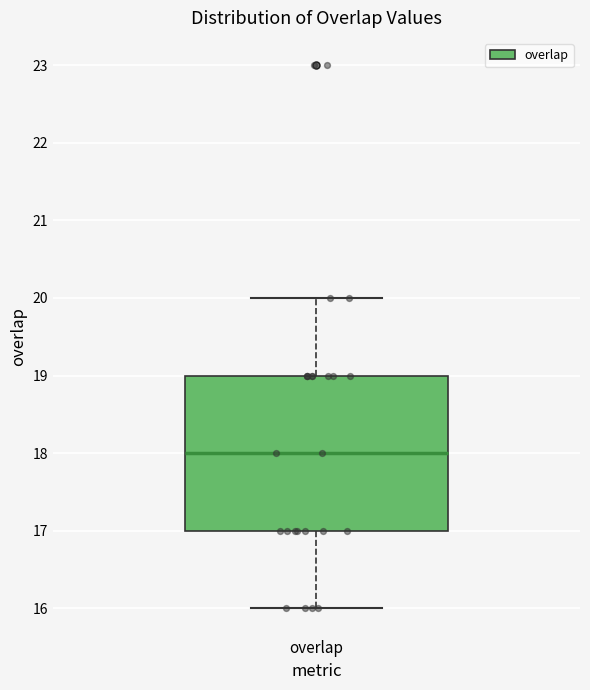

Where does the median line of the box for overlap sit on the y-axis? The values are not printed on the chart, so give them approximately, as read against the axis.

18